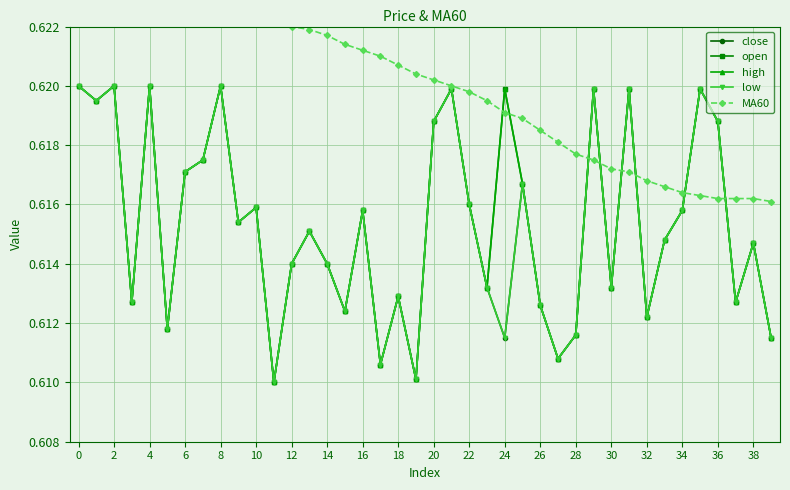

What is the value of the high point at the 13th from the left?

0.6